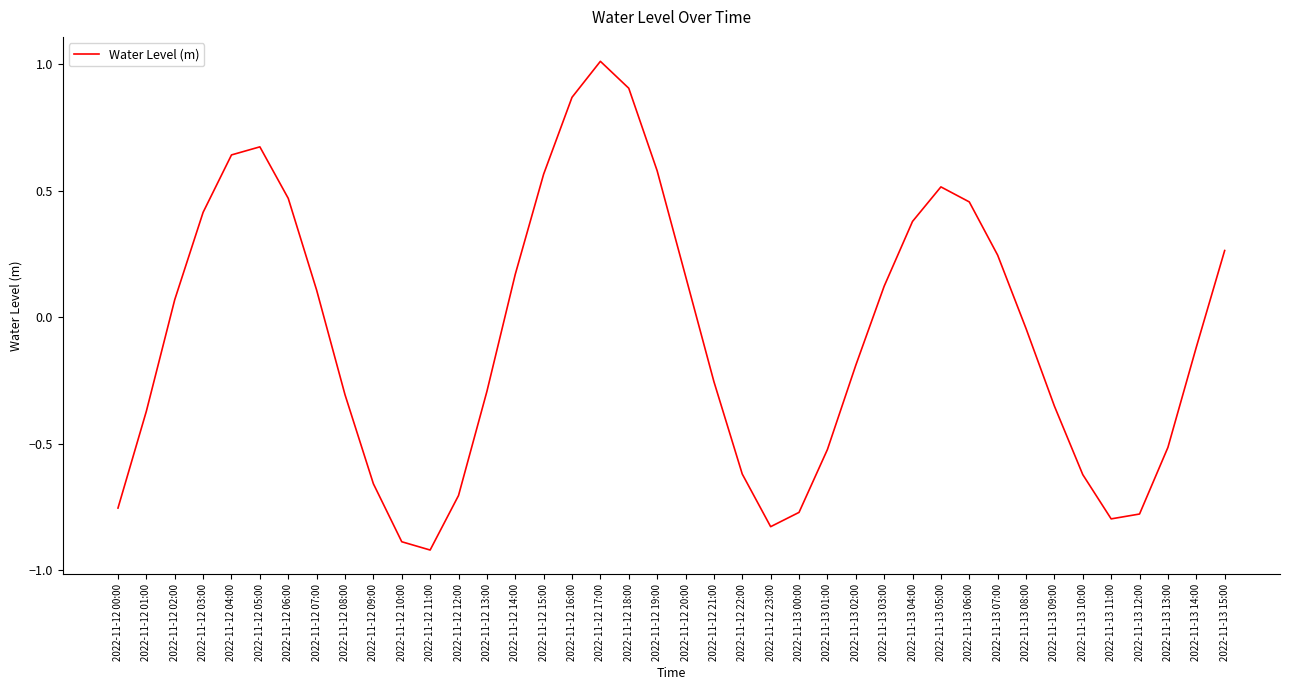

True or false: there are more than 1 points higher than both neighbors.

True